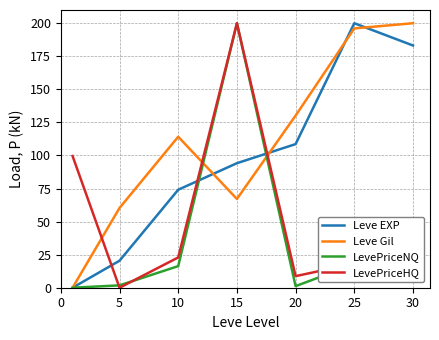

What is the sum of all LevePriceNQ values?

275.5